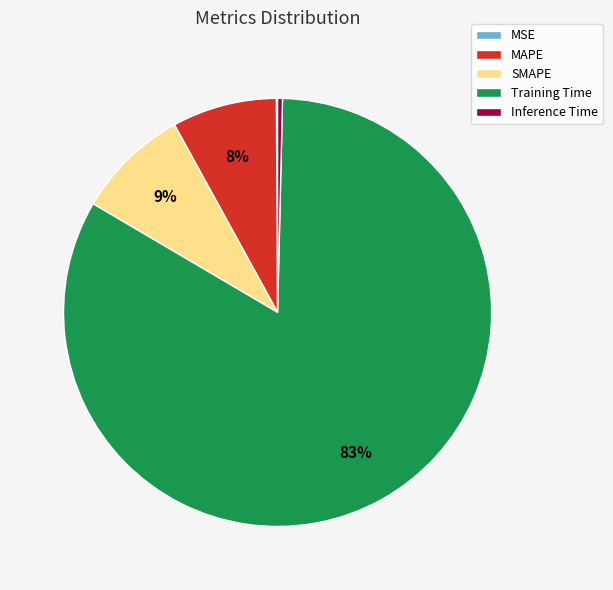

The Training Time slice represents 96% of the pie. True or false?

False